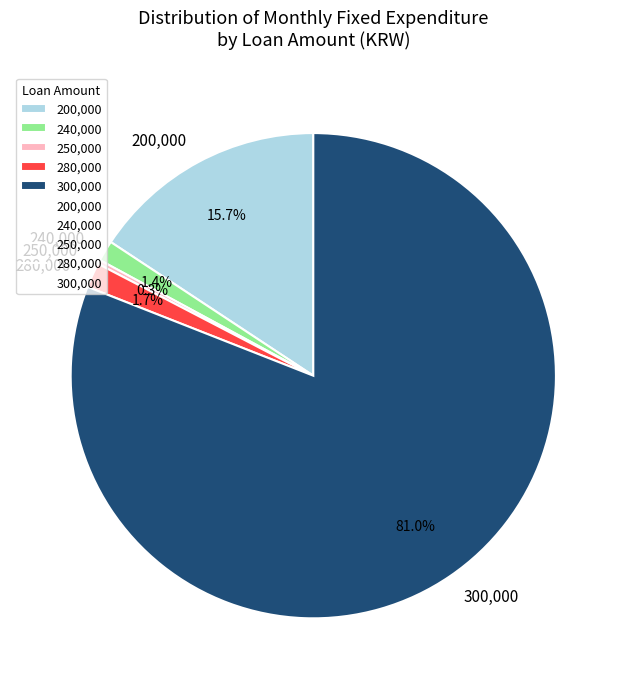

Which category has the biggest portion of the pie?

300,000